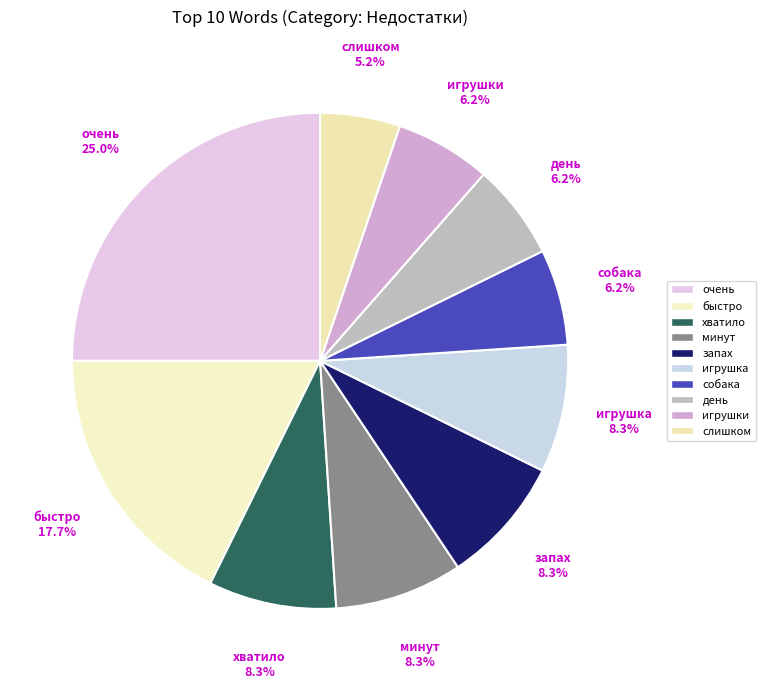

Which has a higher value, очень or игрушка?

очень